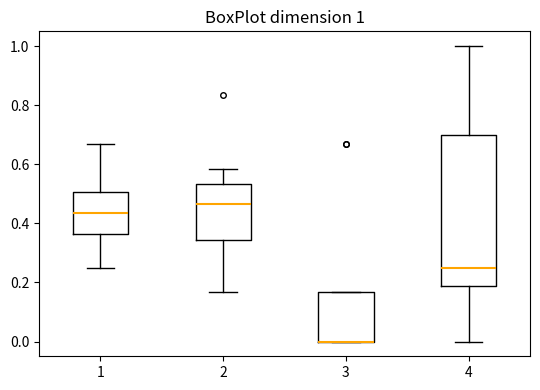

Which box is the tallest, from its lower edge to its upper edge?

4